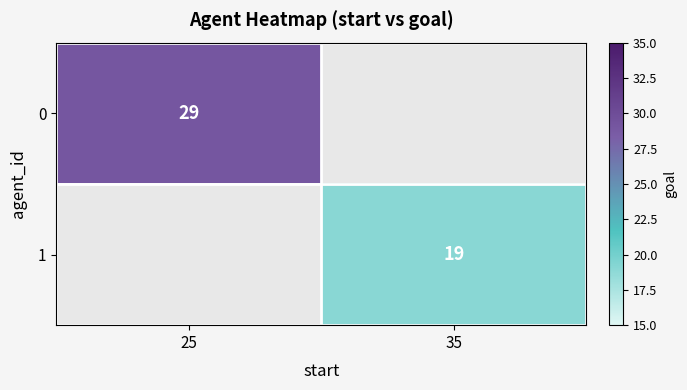

At which category does the chart reach its minimum across all series?

35